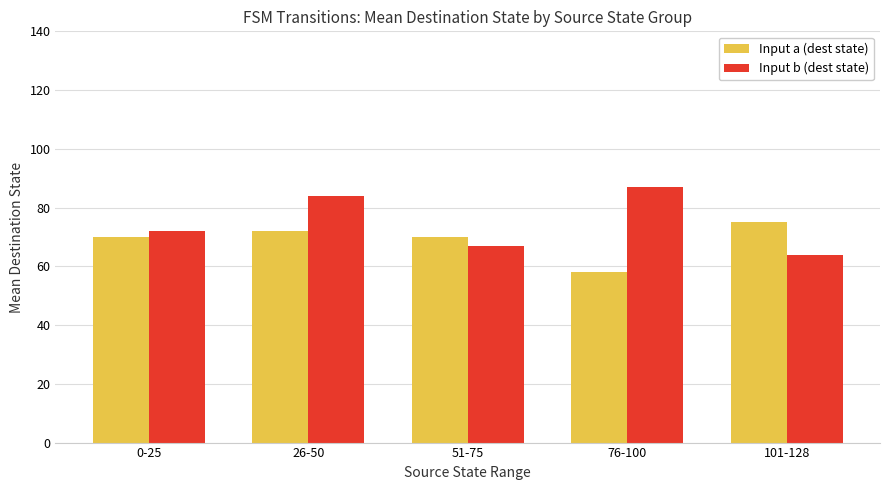

Read the Input a (dest state) value at 76-100.

58